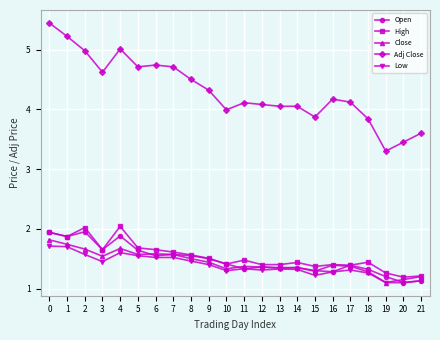

True or false: Adj Close and Close cross at least once.

False